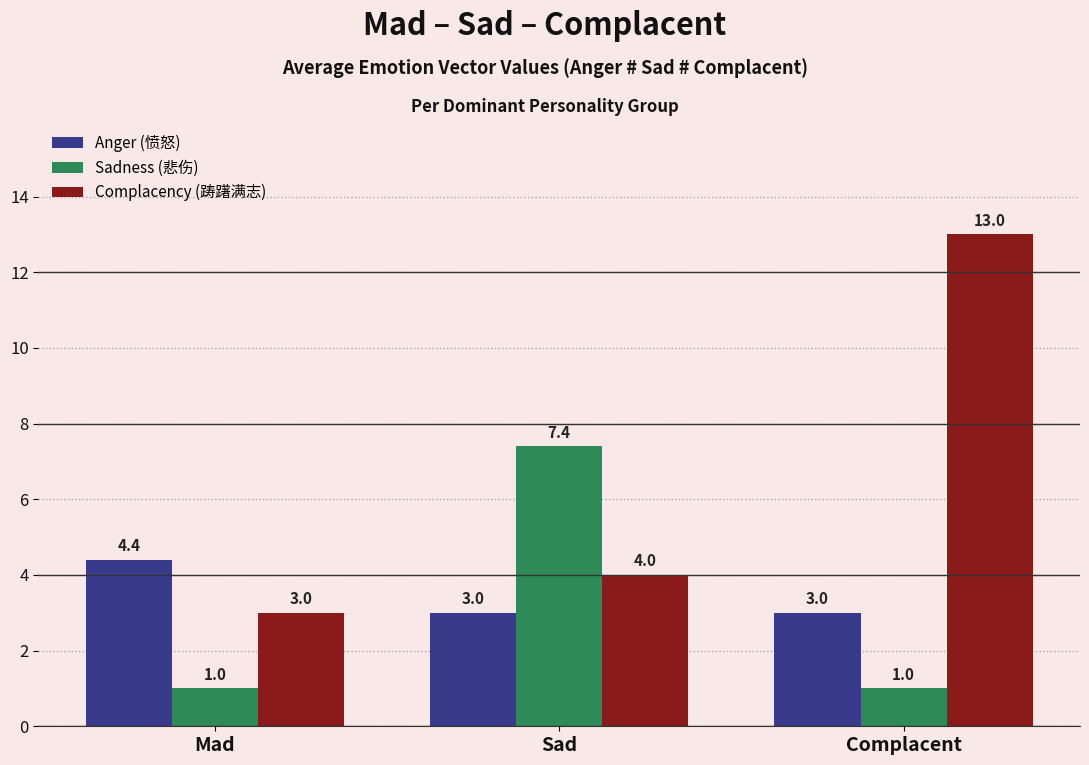

What are all the series names shown in the legend?

Anger (愤怒), Sadness (悲伤), Complacency (踌躇满志)